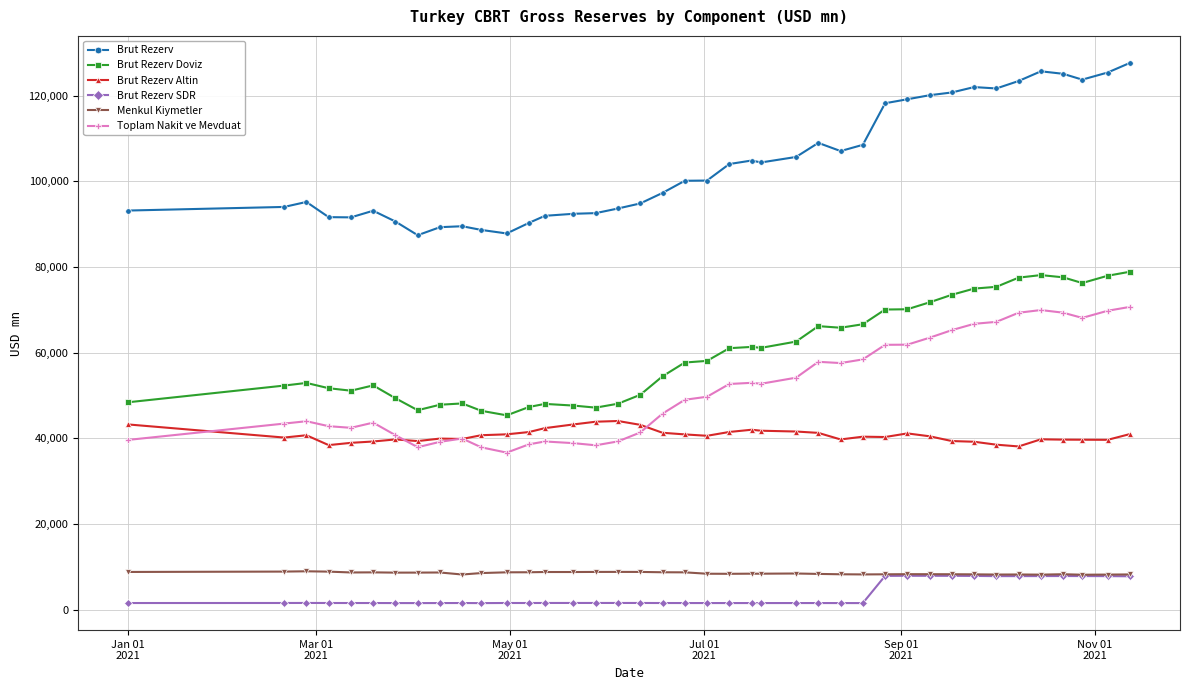

How many lines are shown in the chart?

6